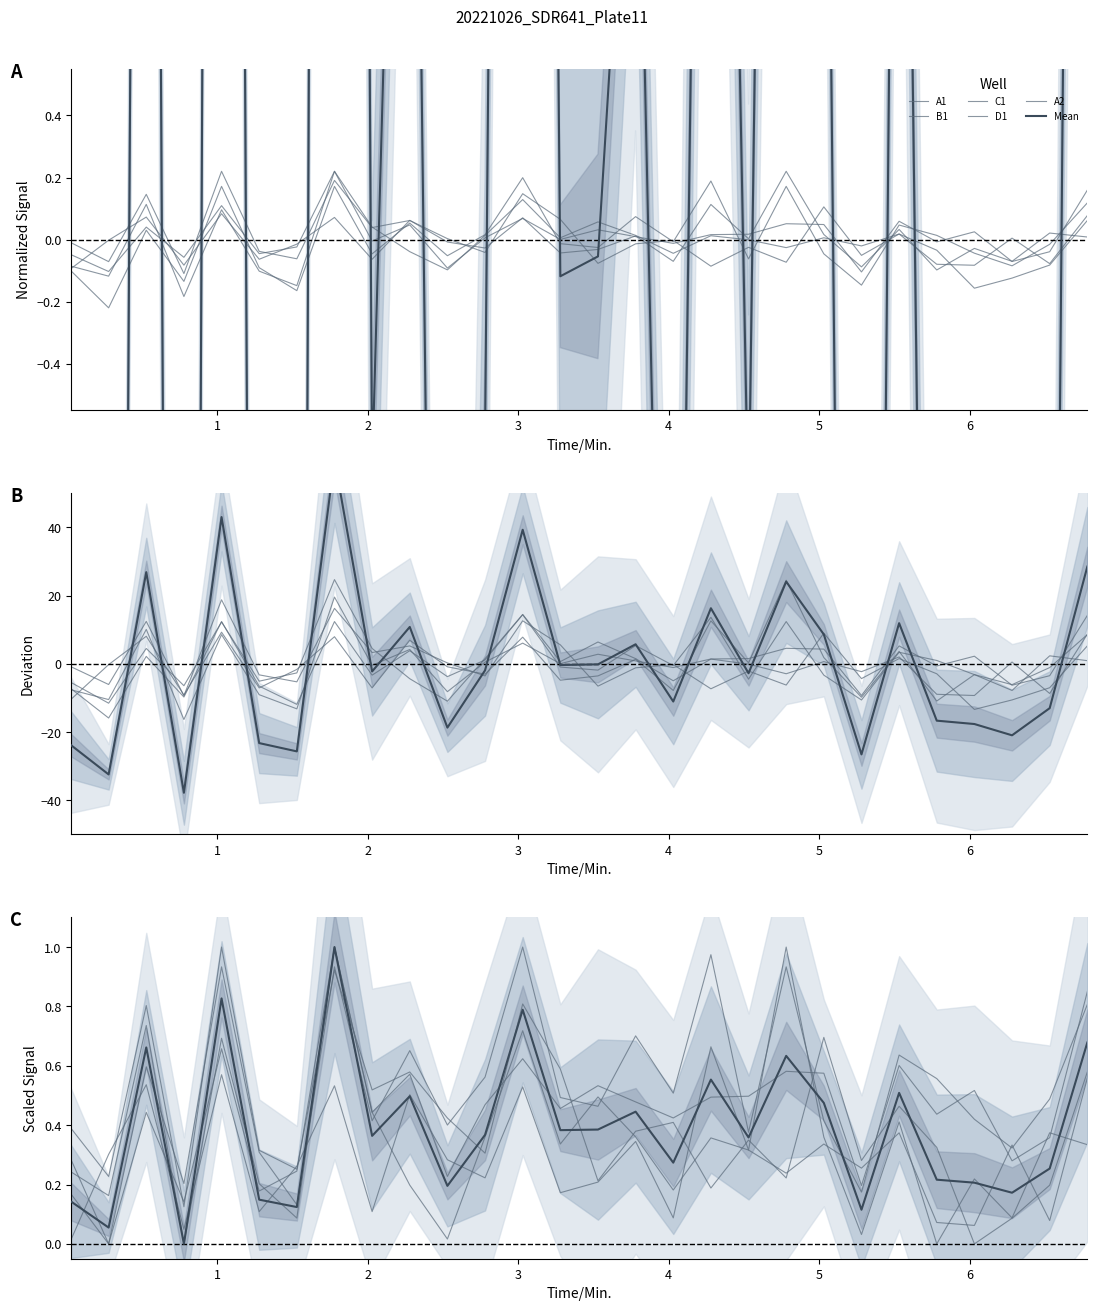

What is the value of the C1 point at the 6th from the left?

0.2